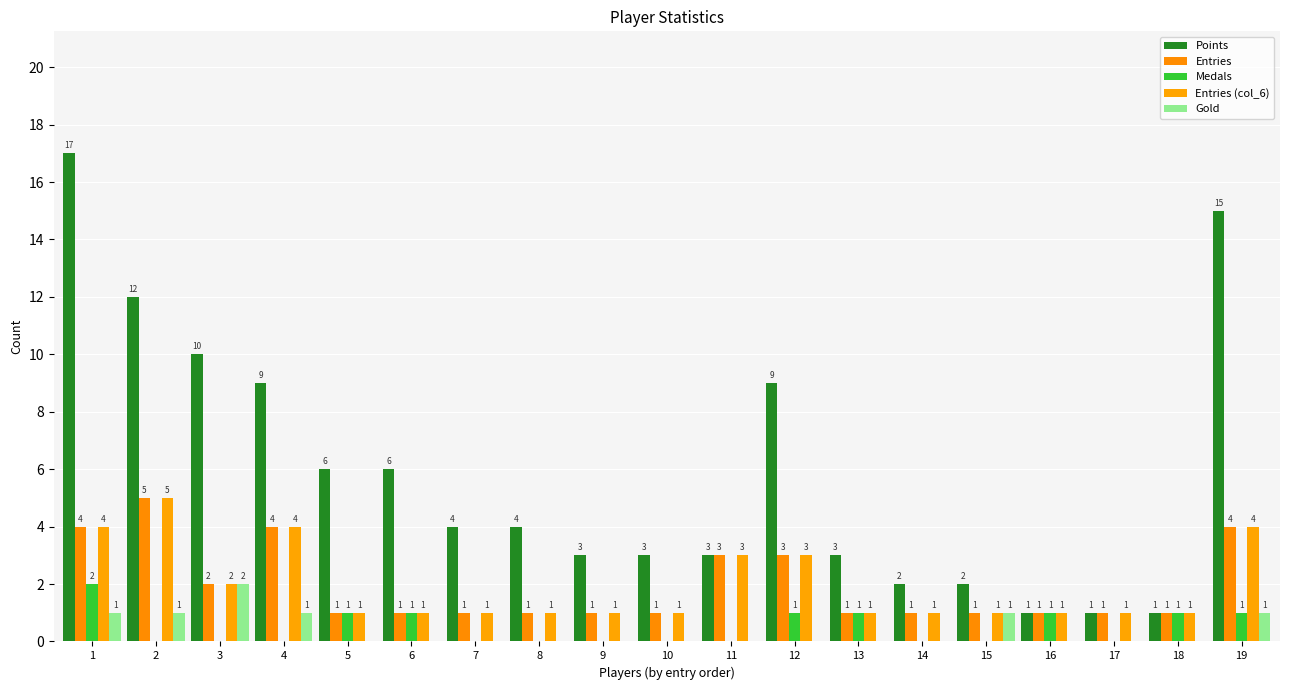

True or false: Gold has a value of 1 at 4.

True